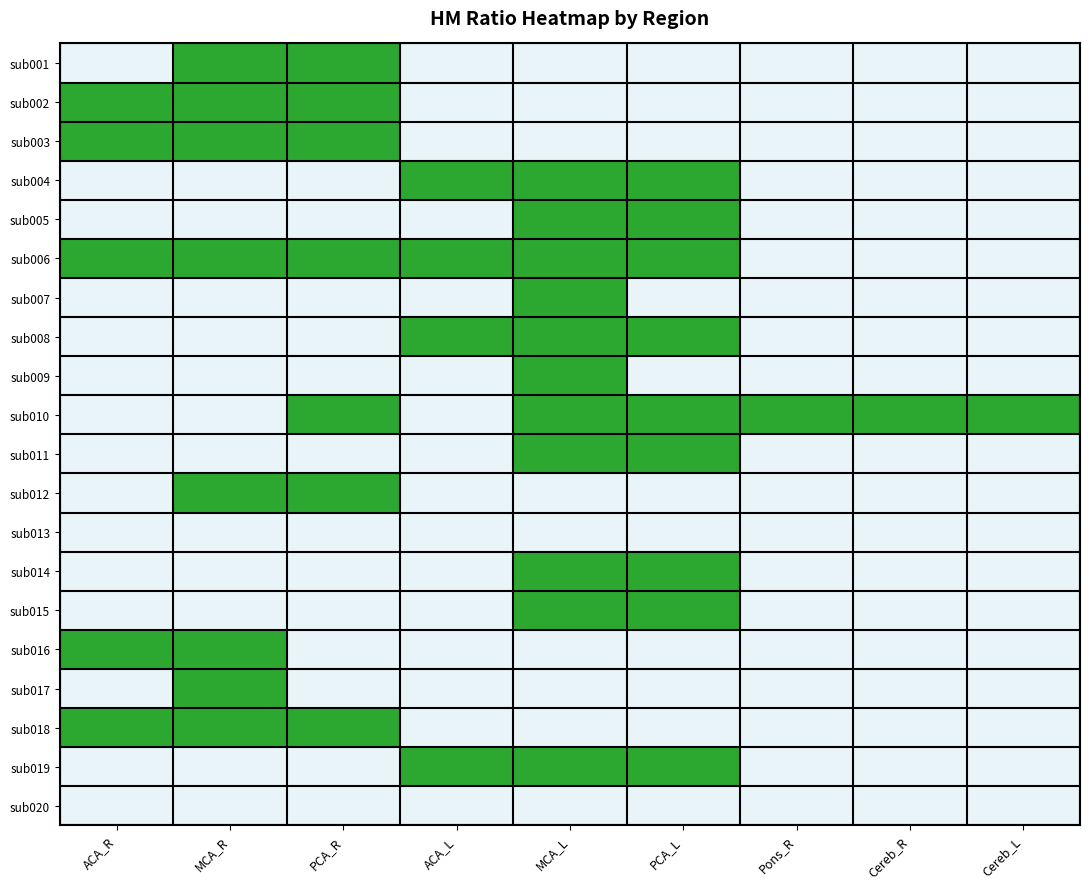

Reading left to right, transcribe all the data shown in this chart.

sub001: ACA_R=0	MCA_R=1	PCA_R=1	ACA_L=0	MCA_L=0	PCA_L=0	Pons_R=0	Cereb_R=0	Cereb_L=0
sub002: ACA_R=1	MCA_R=1	PCA_R=1	ACA_L=0	MCA_L=0	PCA_L=0	Pons_R=0	Cereb_R=0	Cereb_L=0
sub003: ACA_R=1	MCA_R=1	PCA_R=1	ACA_L=0	MCA_L=0	PCA_L=0	Pons_R=0	Cereb_R=0	Cereb_L=0
sub004: ACA_R=0	MCA_R=0	PCA_R=0	ACA_L=1	MCA_L=1	PCA_L=1	Pons_R=0	Cereb_R=0	Cereb_L=0
sub005: ACA_R=0	MCA_R=0	PCA_R=0	ACA_L=0	MCA_L=1	PCA_L=1	Pons_R=0	Cereb_R=0	Cereb_L=0
sub006: ACA_R=1	MCA_R=1	PCA_R=1	ACA_L=1	MCA_L=1	PCA_L=1	Pons_R=0	Cereb_R=0	Cereb_L=0
sub007: ACA_R=0	MCA_R=0	PCA_R=0	ACA_L=0	MCA_L=1	PCA_L=0	Pons_R=0	Cereb_R=0	Cereb_L=0
sub008: ACA_R=0	MCA_R=0	PCA_R=0	ACA_L=1	MCA_L=1	PCA_L=1	Pons_R=0	Cereb_R=0	Cereb_L=0
sub009: ACA_R=0	MCA_R=0	PCA_R=0	ACA_L=0	MCA_L=1	PCA_L=0	Pons_R=0	Cereb_R=0	Cereb_L=0
sub010: ACA_R=0	MCA_R=0	PCA_R=1	ACA_L=0	MCA_L=1	PCA_L=1	Pons_R=1	Cereb_R=1	Cereb_L=1
sub011: ACA_R=0	MCA_R=0	PCA_R=0	ACA_L=0	MCA_L=1	PCA_L=1	Pons_R=0	Cereb_R=0	Cereb_L=0
sub012: ACA_R=0	MCA_R=1	PCA_R=1	ACA_L=0	MCA_L=0	PCA_L=0	Pons_R=0	Cereb_R=0	Cereb_L=0
sub013: ACA_R=0	MCA_R=0	PCA_R=0	ACA_L=0	MCA_L=0	PCA_L=0	Pons_R=0	Cereb_R=0	Cereb_L=0
sub014: ACA_R=0	MCA_R=0	PCA_R=0	ACA_L=0	MCA_L=1	PCA_L=1	Pons_R=0	Cereb_R=0	Cereb_L=0
sub015: ACA_R=0	MCA_R=0	PCA_R=0	ACA_L=0	MCA_L=1	PCA_L=1	Pons_R=0	Cereb_R=0	Cereb_L=0
sub016: ACA_R=1	MCA_R=1	PCA_R=0	ACA_L=0	MCA_L=0	PCA_L=0	Pons_R=0	Cereb_R=0	Cereb_L=0
sub017: ACA_R=0	MCA_R=1	PCA_R=0	ACA_L=0	MCA_L=0	PCA_L=0	Pons_R=0	Cereb_R=0	Cereb_L=0
sub018: ACA_R=1	MCA_R=1	PCA_R=1	ACA_L=0	MCA_L=0	PCA_L=0	Pons_R=0	Cereb_R=0	Cereb_L=0
sub019: ACA_R=0	MCA_R=0	PCA_R=0	ACA_L=1	MCA_L=1	PCA_L=1	Pons_R=0	Cereb_R=0	Cereb_L=0
sub020: ACA_R=0	MCA_R=0	PCA_R=0	ACA_L=0	MCA_L=0	PCA_L=0	Pons_R=0	Cereb_R=0	Cereb_L=0